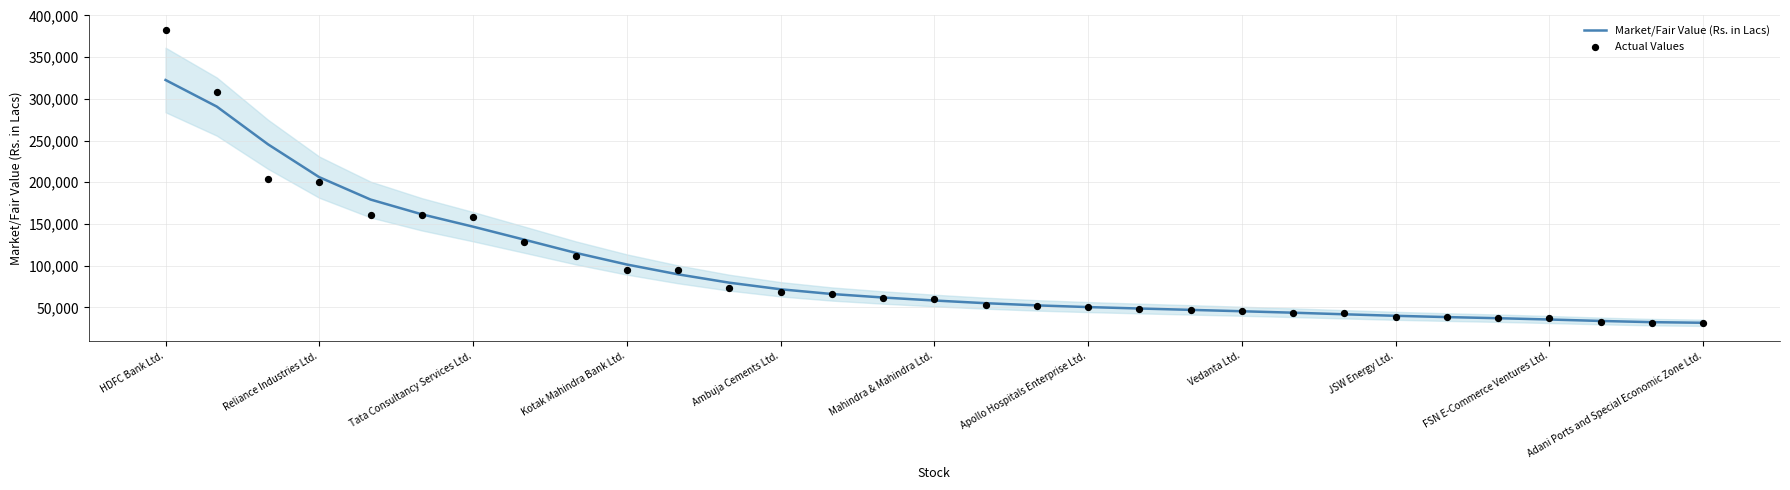

Which series contains the highest Y value?

Actual Values